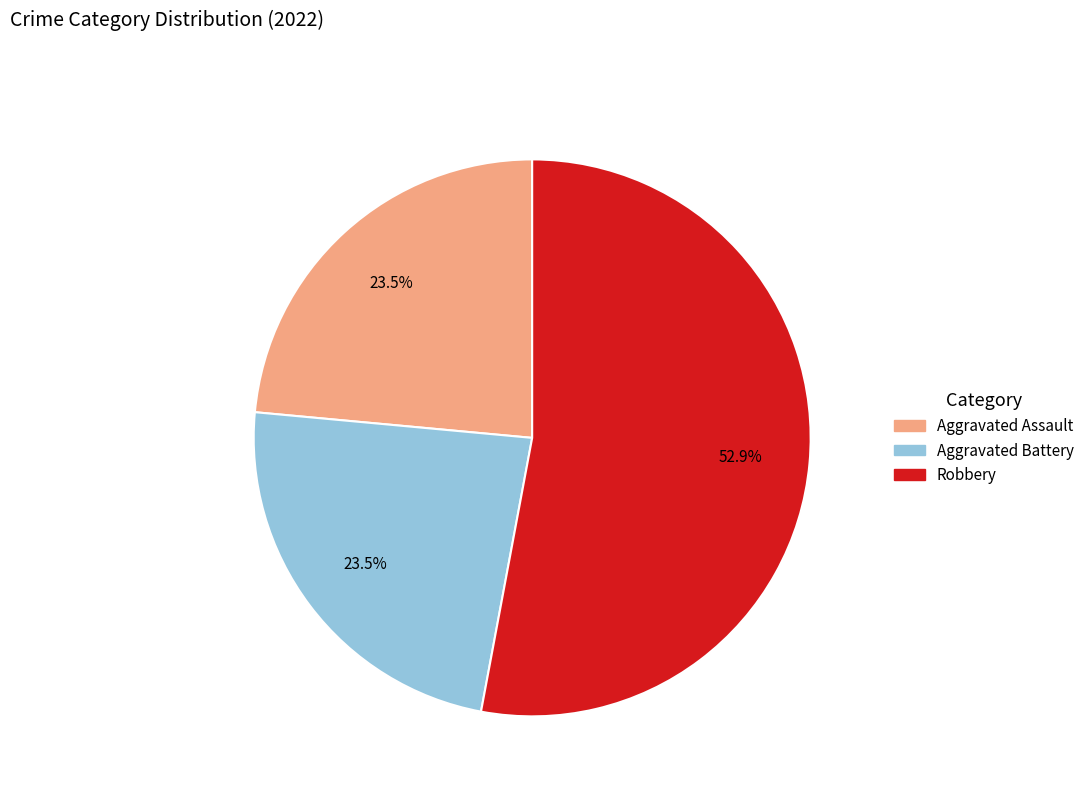

Does any single category account for the majority?

Yes